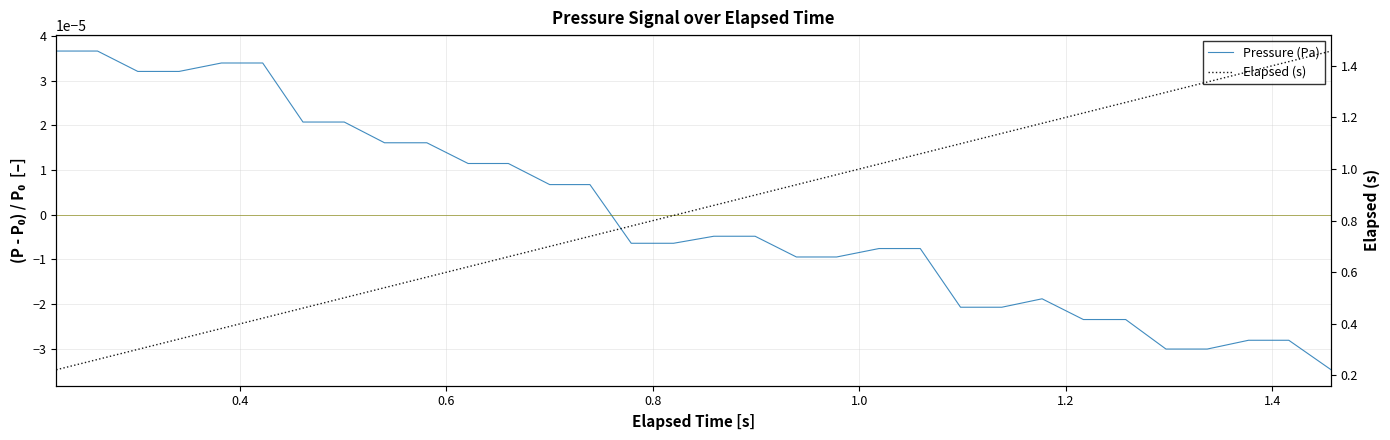

The Pressure (Pa) series shows -0.0 at 21. True or false?

False